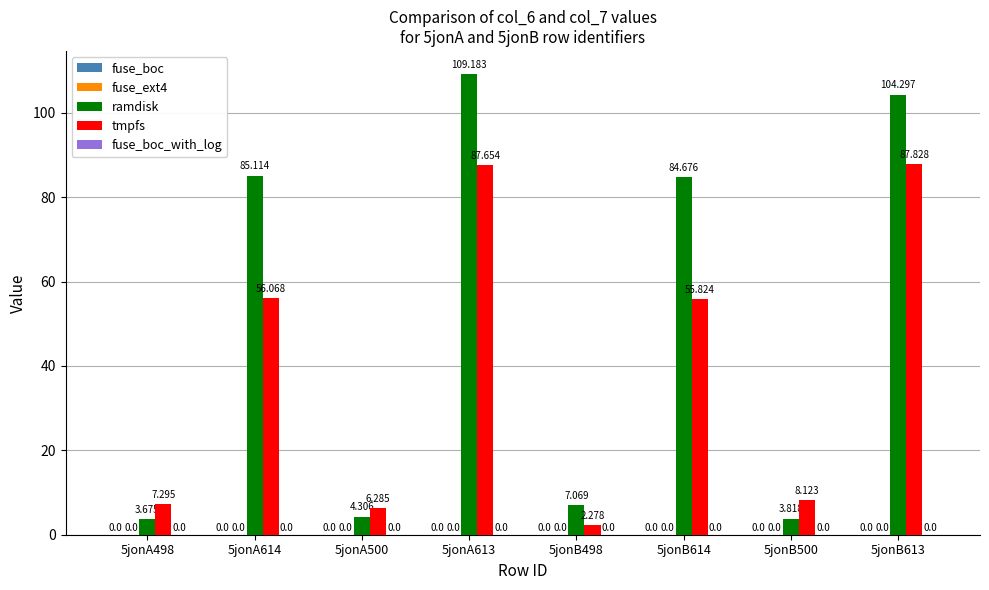

Rank the series at 5jonA613 from lowest to highest value.

fuse_boc, fuse_ext4, fuse_boc_with_log, tmpfs, ramdisk